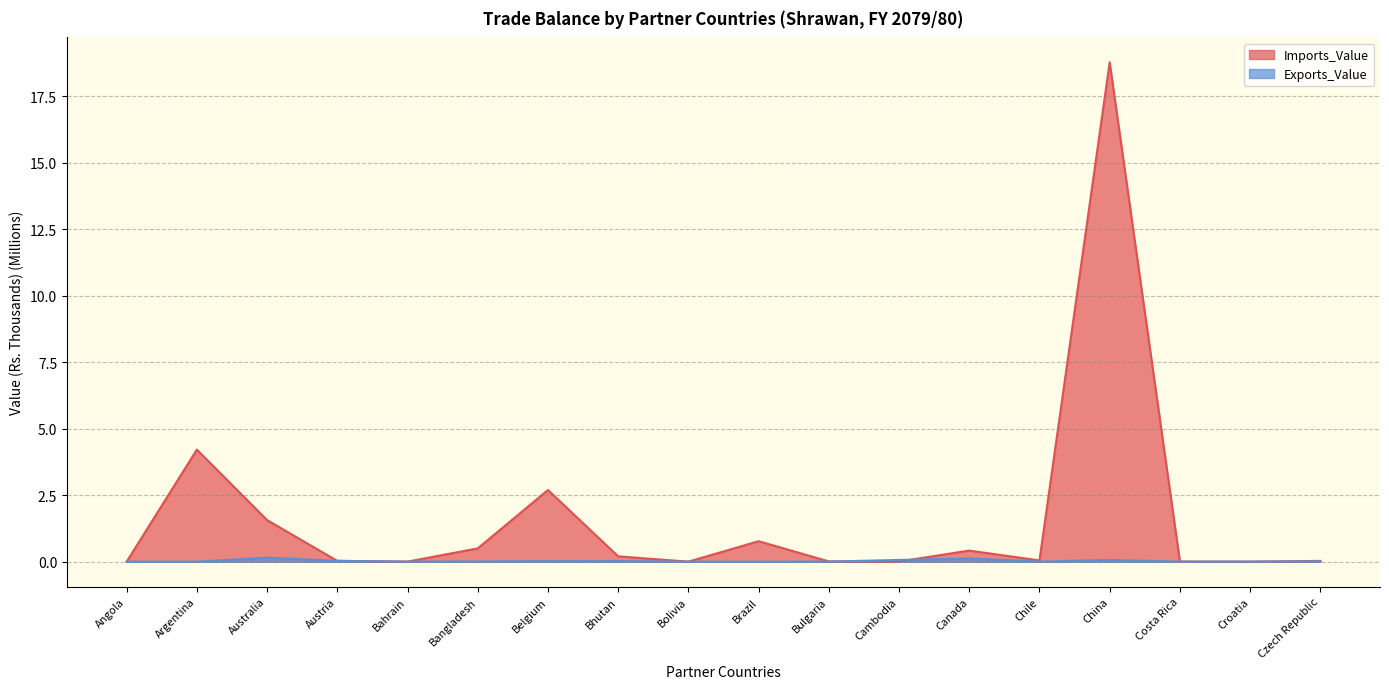

Which series has the largest total across all categories?

Imports_Value